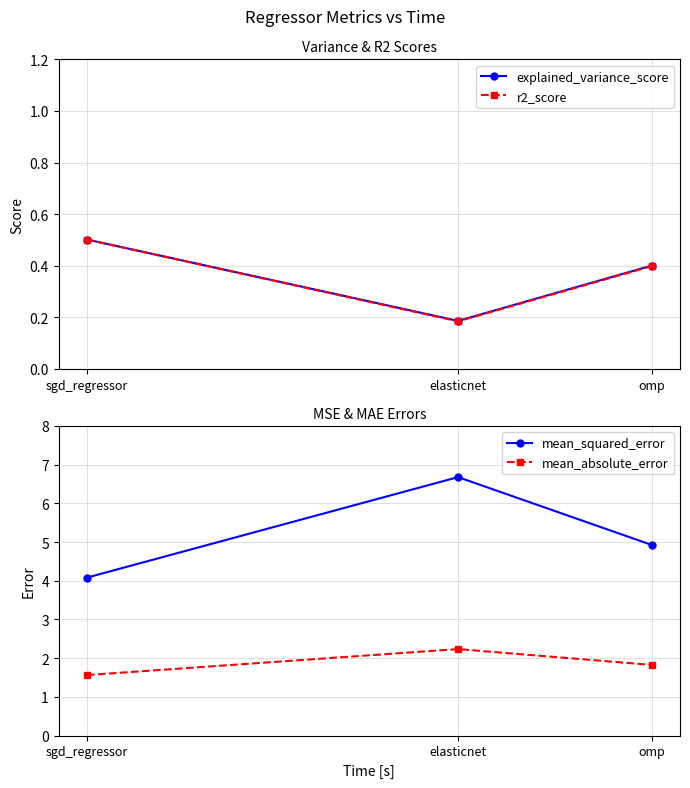

What is the approximate value of r2_score at sgd_regressor?

0.5